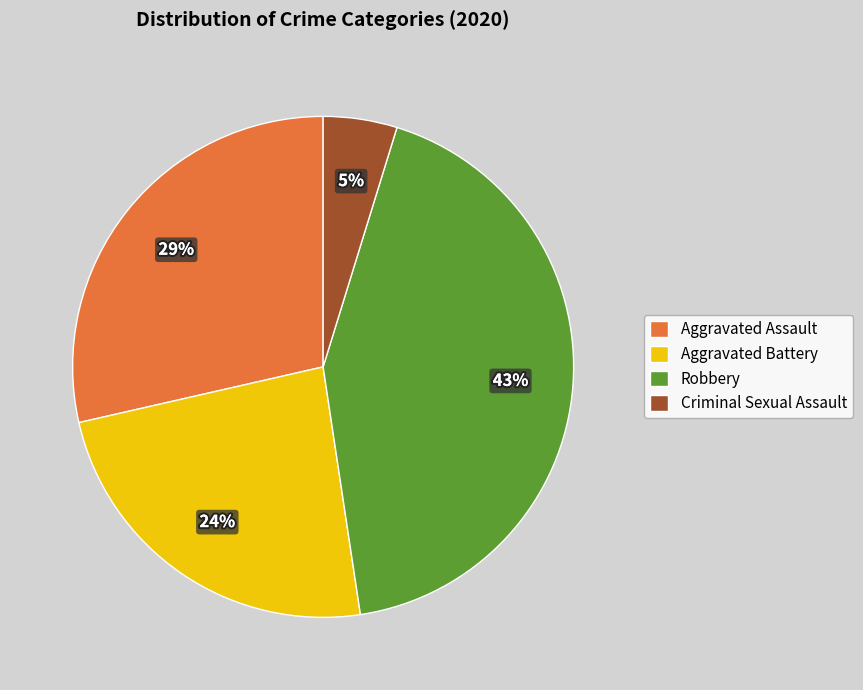

Do Criminal Sexual Assault and Robbery together represent more than half of the pie?

No